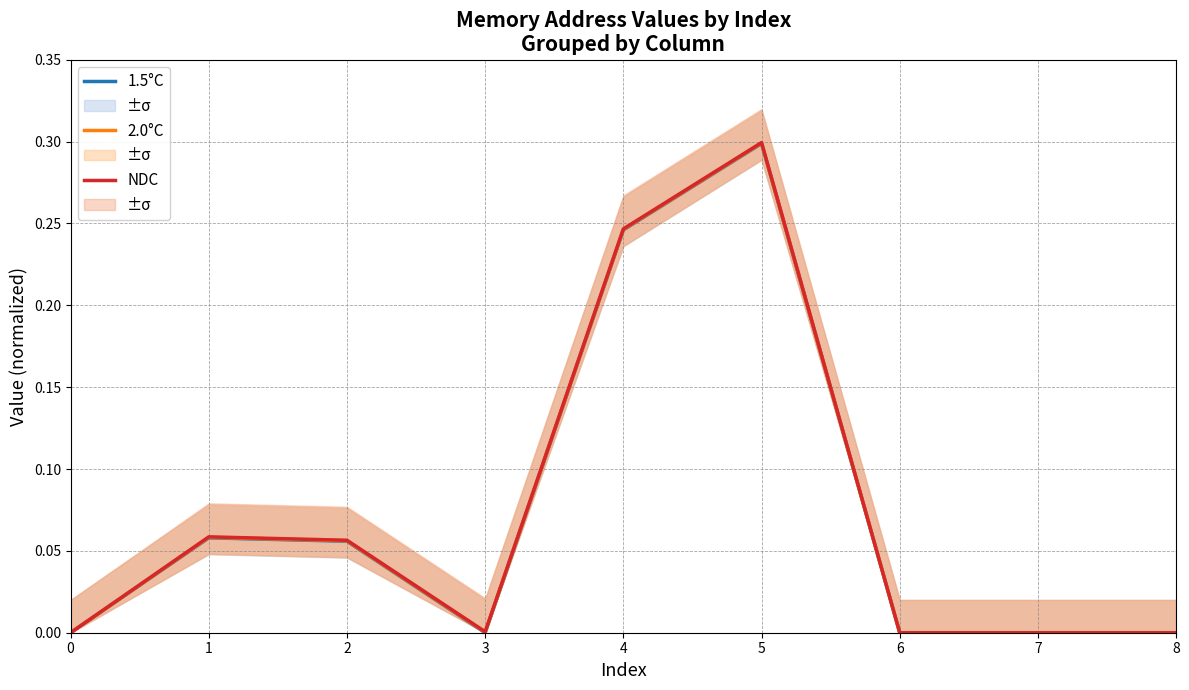

Where is the first local maximum for 1.5°C?

1